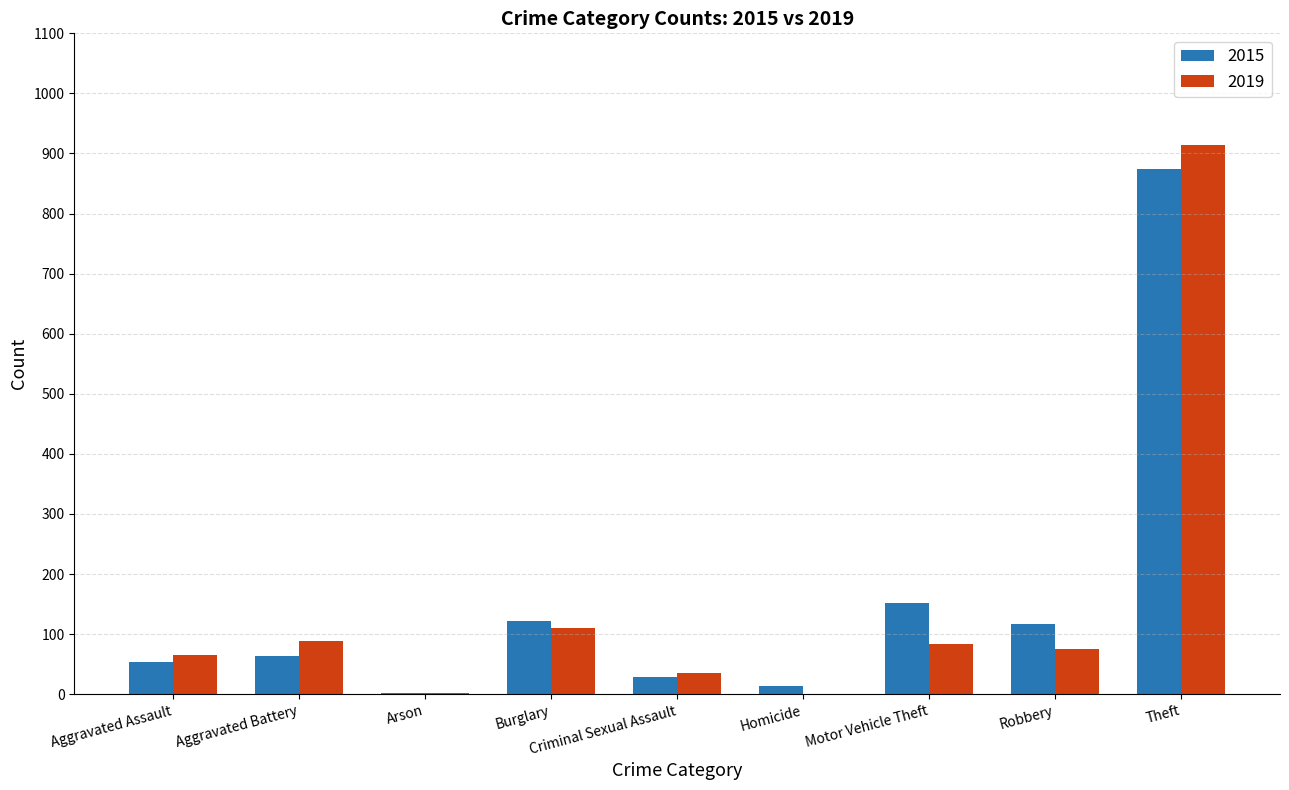

The value of 2015 at Aggravated Battery is 64. True or false?

True